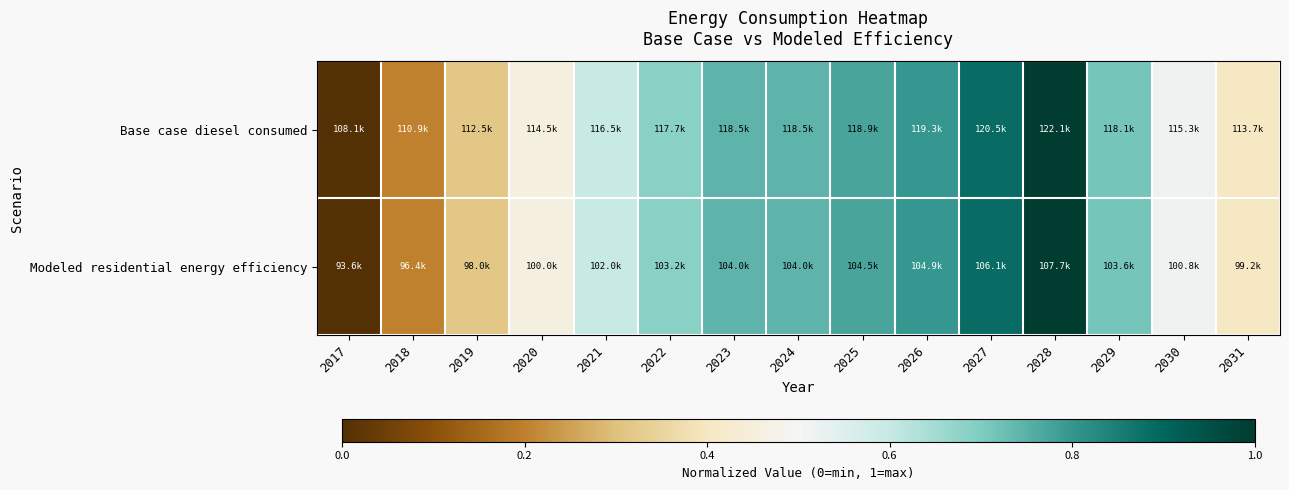

Which series has the largest total across all categories?

Base case diesel consumed